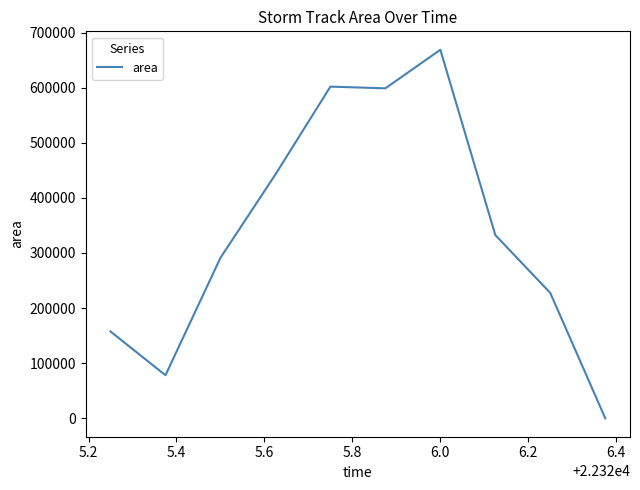

What is the difference between the maximum and minimum values?

668750